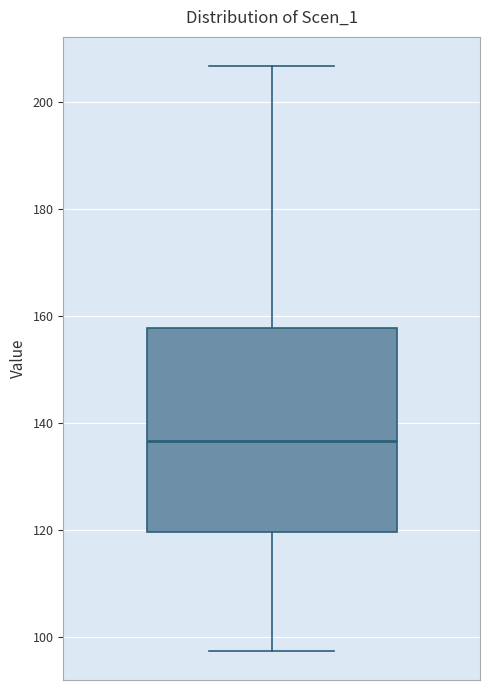

Where does the upper whisker of the box end on the y-axis? The values are not printed on the chart, so give them approximately, as read against the axis.

206